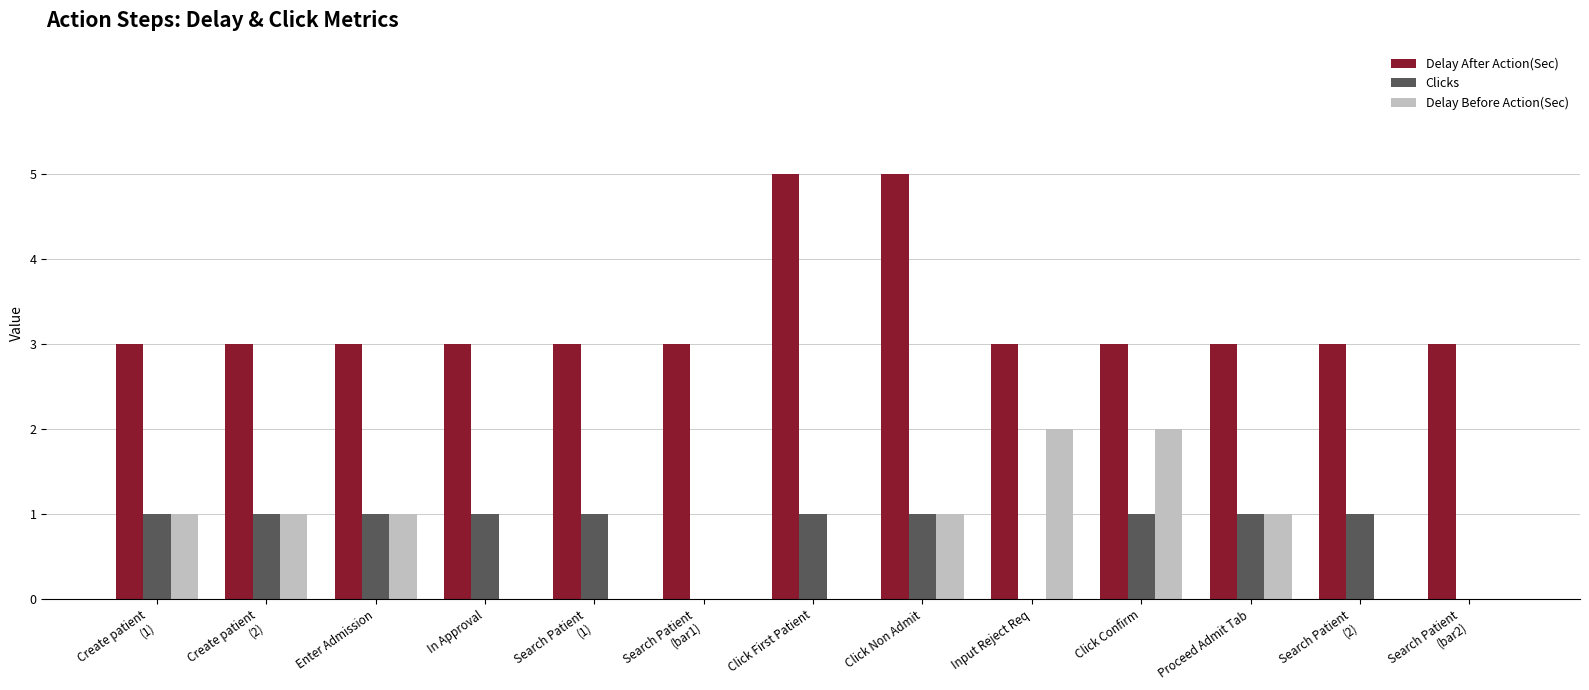

Is it true that Delay After Action(Sec) equals 5 at Click Non Admit?

True